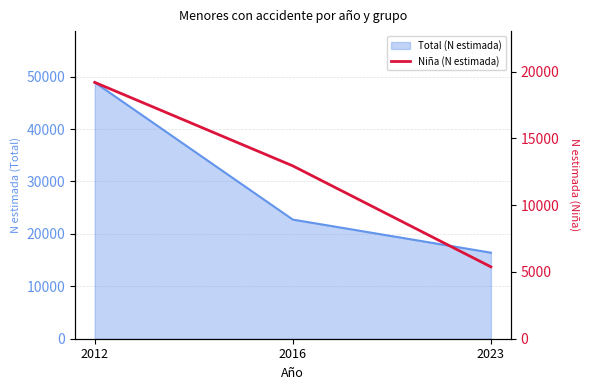

Reading left to right, what are all the values shown in this chart?

19199	12944	5384